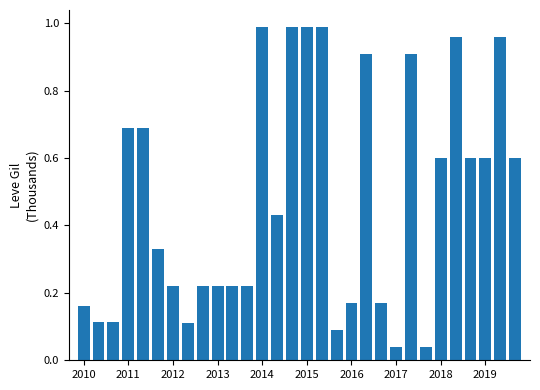

What is the average value?

0.5